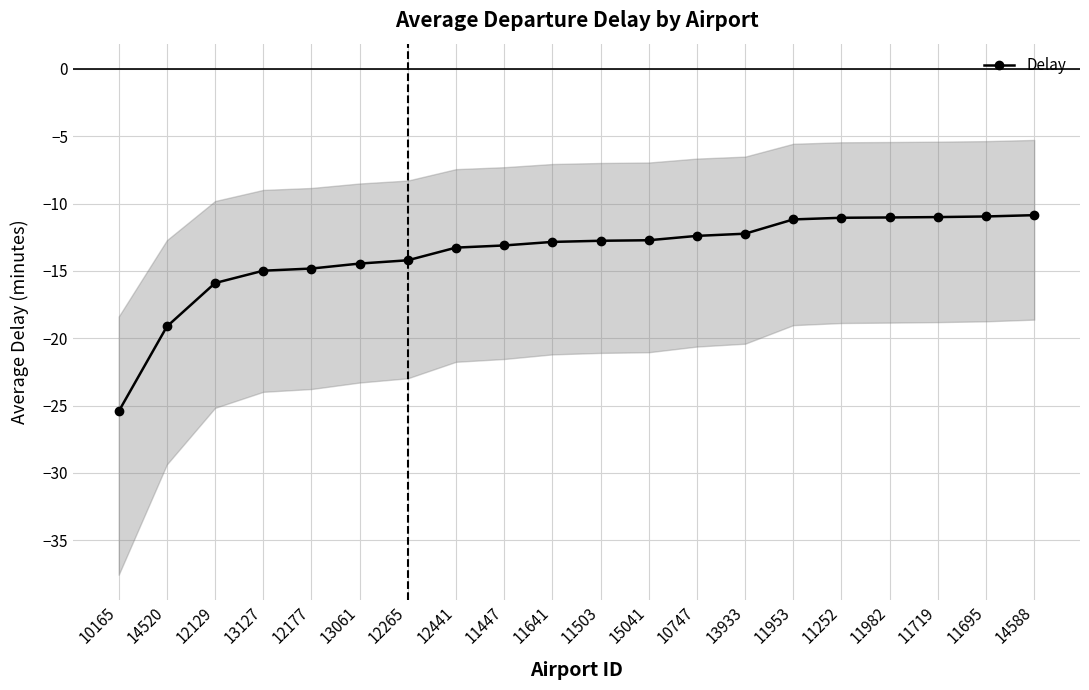

How many data points are less than -12?

14